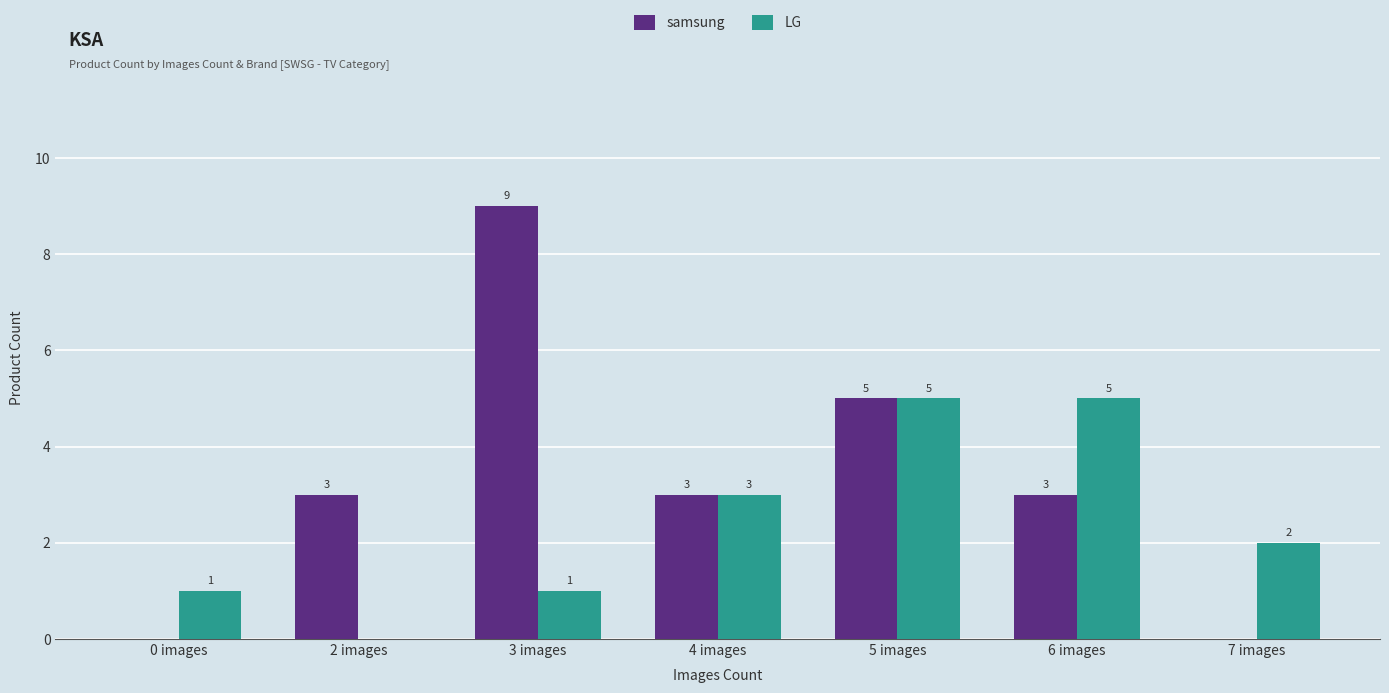

How many categories are shown in the chart?

7